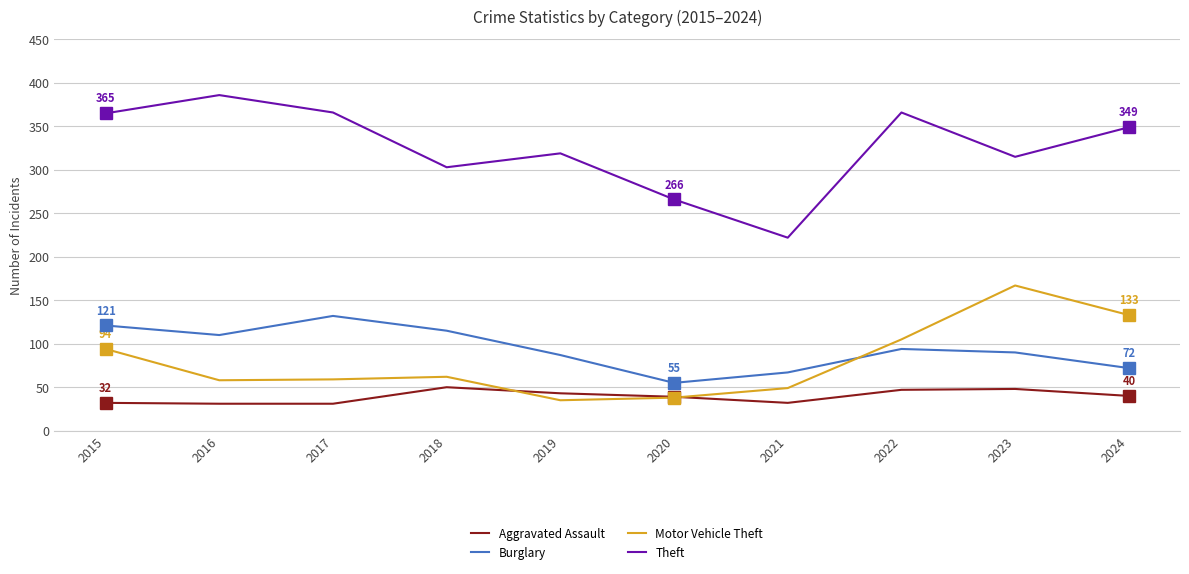

What is the highest value of the Aggravated Assault series?

50